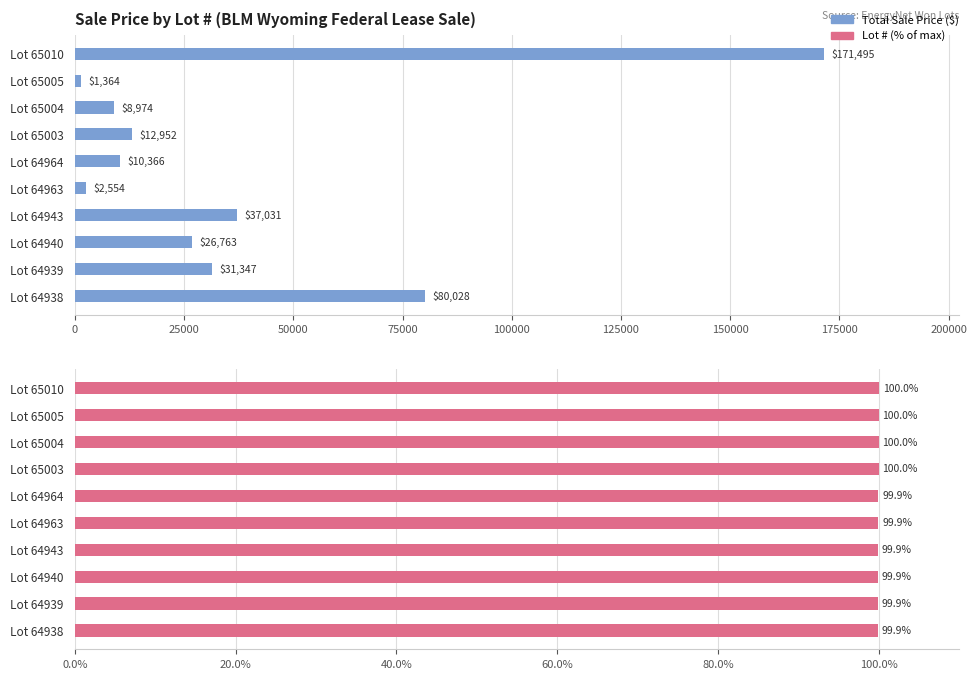

What is the minimum value for Lot # (% of max)?

99.9